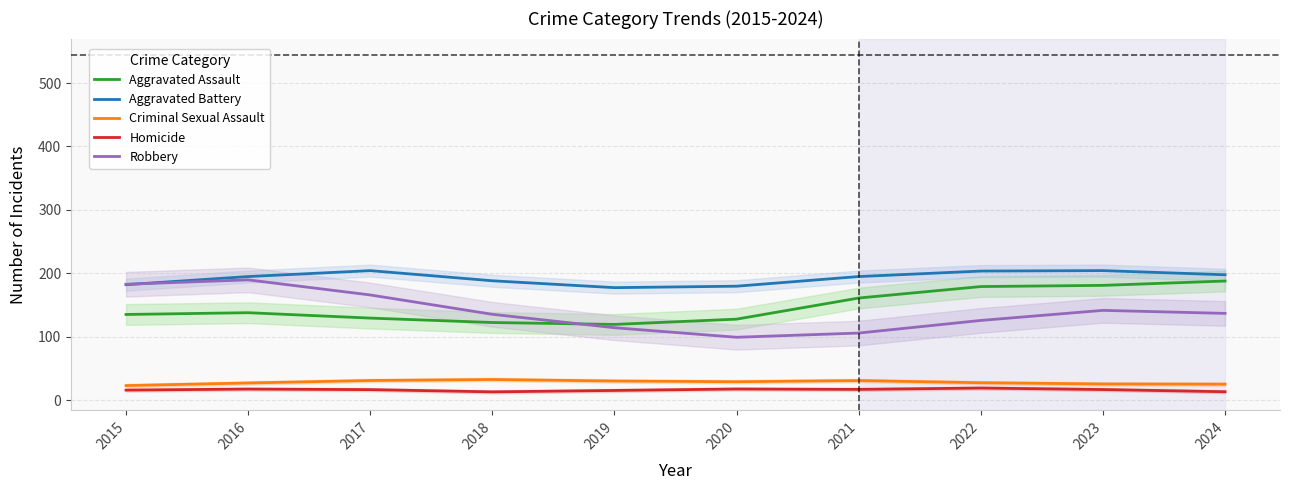

Count the number of data series in this chart.

5